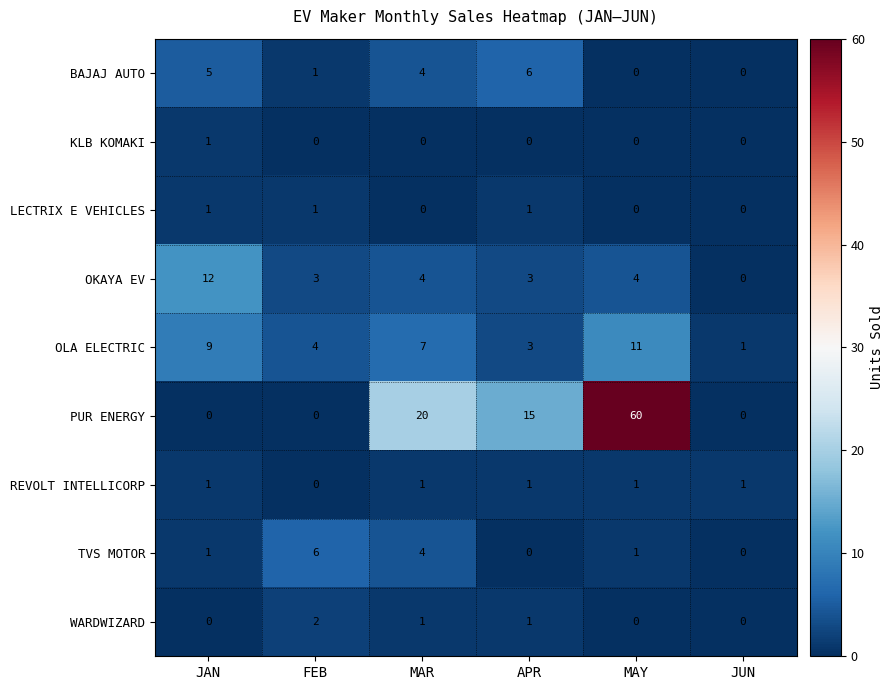

At which category is the sum across all series the highest?

MAY